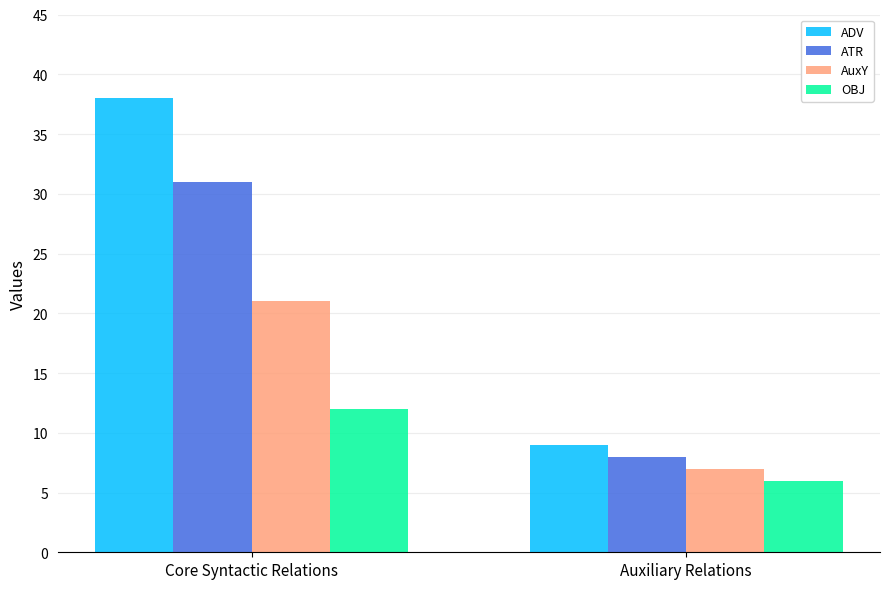

List the labels in order of AuxY value, smallest first.

Auxiliary Relations, Core Syntactic Relations